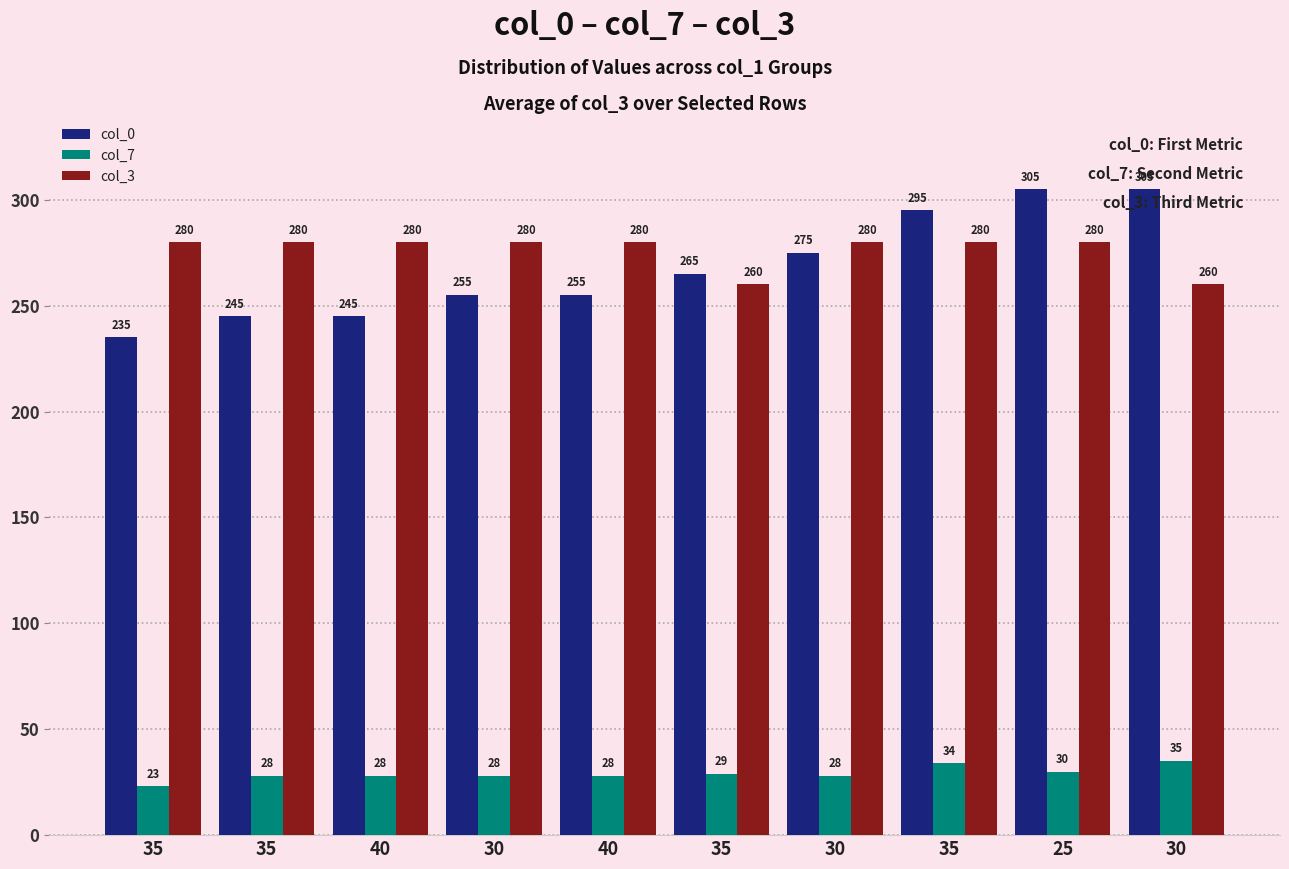

How many groups of bars are there?

10